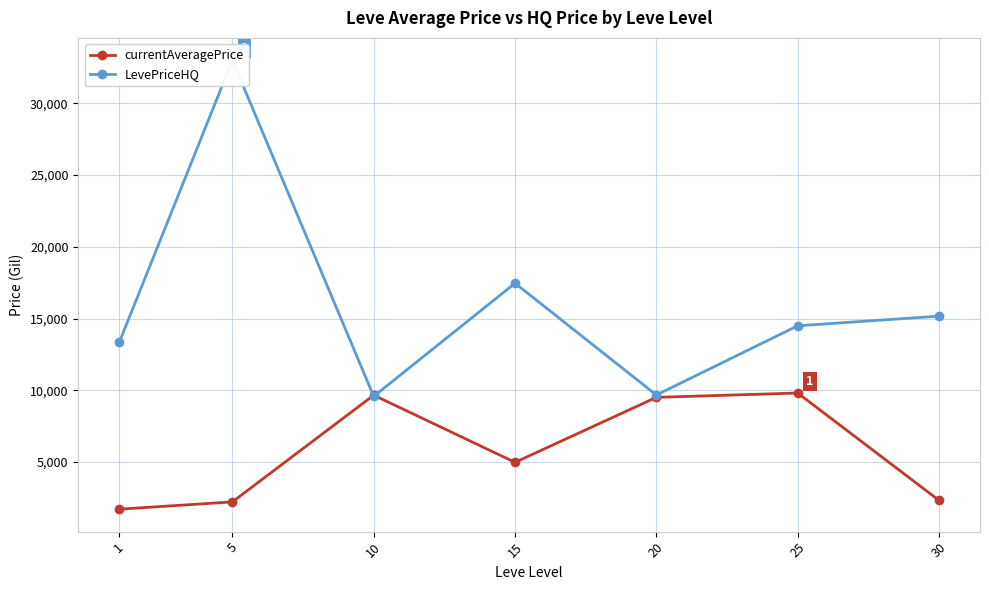

Rank the series at 30 from lowest to highest value.

currentAveragePrice, LevePriceHQ